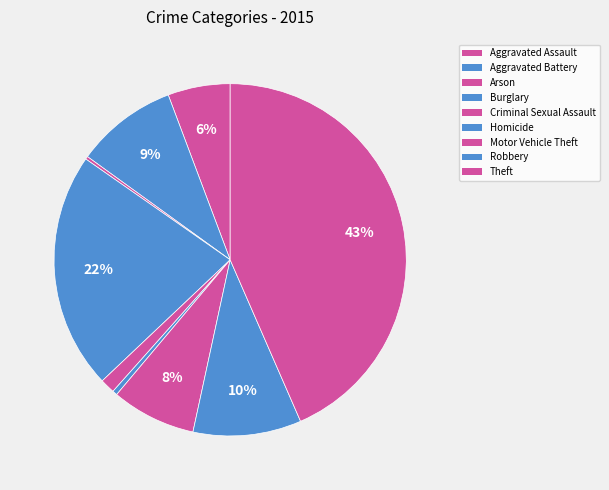

Rank the categories by value from lowest to highest.

Arson, Homicide, Criminal Sexual Assault, Aggravated Assault, Motor Vehicle Theft, Aggravated Battery, Robbery, Burglary, Theft